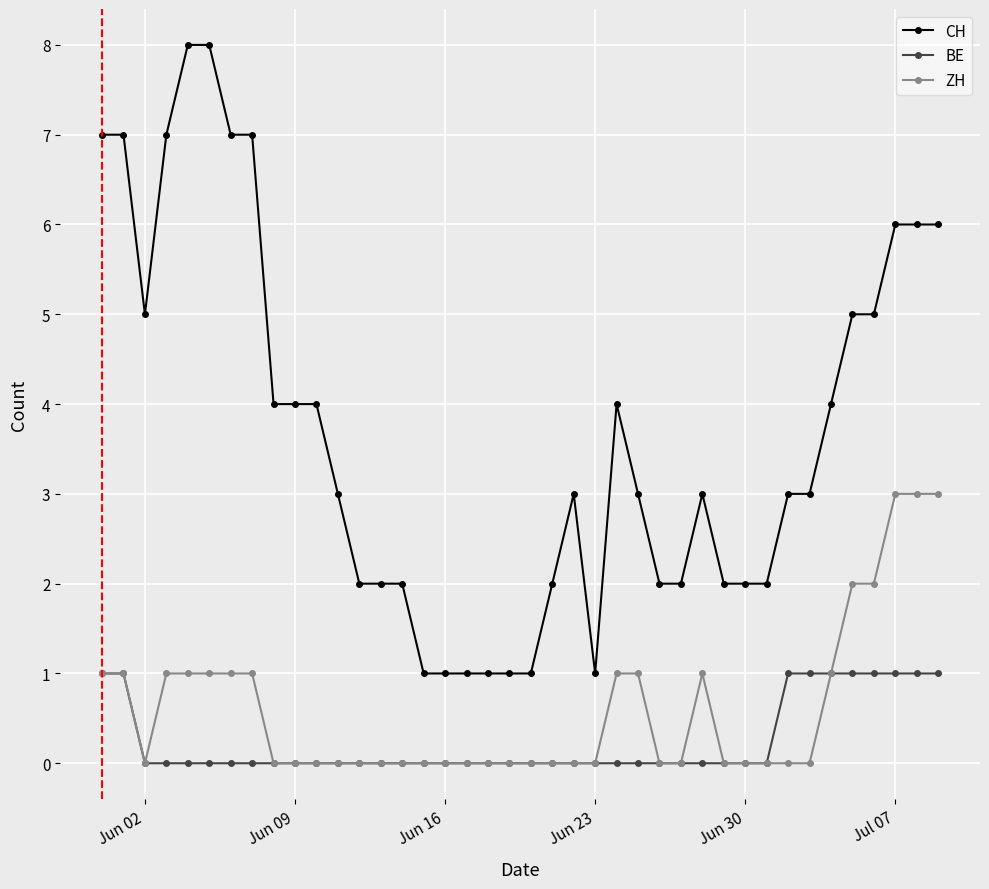

Reading left to right, what are all the values shown in this chart?

CH: 7	7	5	7	8	8	7	7	4	4	4	3	2	2	2	1	1	1	1	1	1	2	3	1	4	3	2	2	3	2	2	2	3	3	4	5	5	6	6	6
BE: 1	1	0	0	0	0	0	0	0	0	0	0	0	0	0	0	0	0	0	0	0	0	0	0	0	0	0	0	0	0	0	0	1	1	1	1	1	1	1	1
ZH: 1	1	0	1	1	1	1	1	0	0	0	0	0	0	0	0	0	0	0	0	0	0	0	0	1	1	0	0	1	0	0	0	0	0	1	2	2	3	3	3